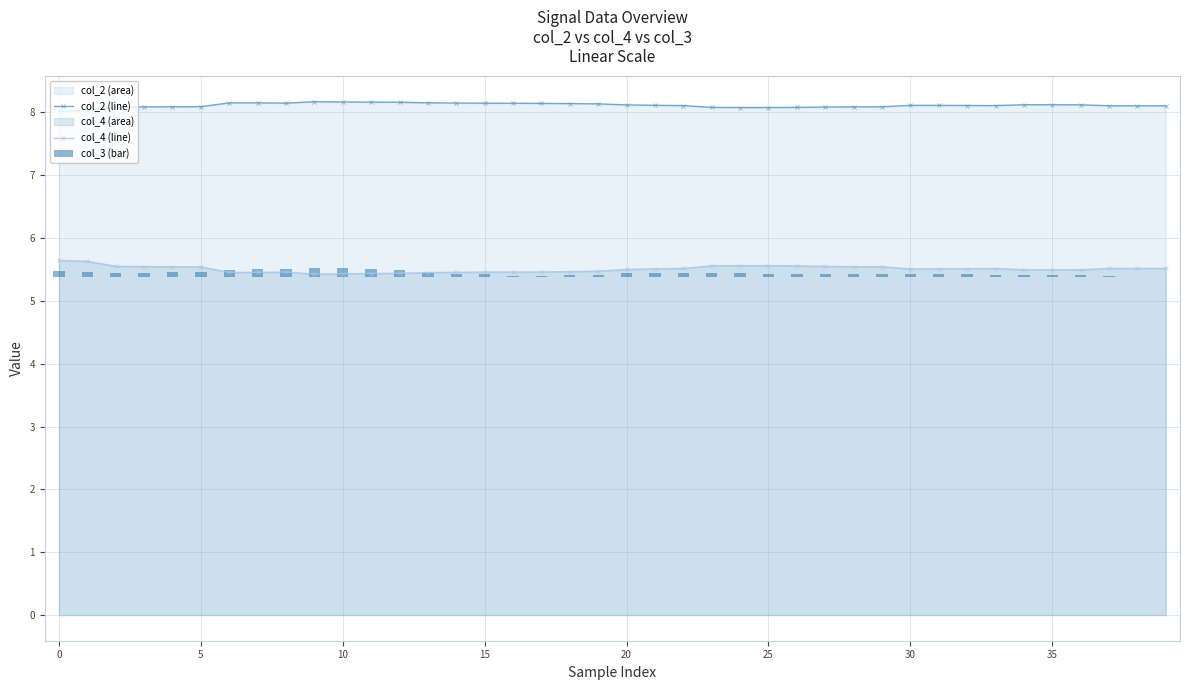

What is the value of the col_2 (line) bar at the 9th from the left?

8.1